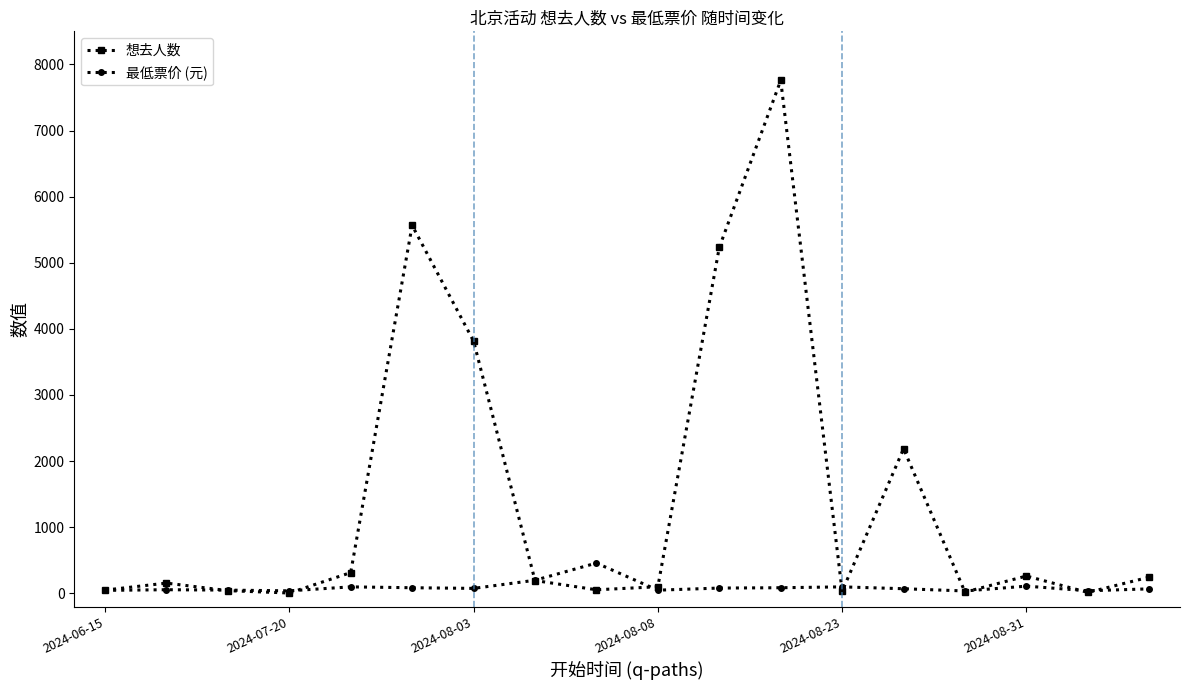

At how many categories does at least one series exceed 2792?

4